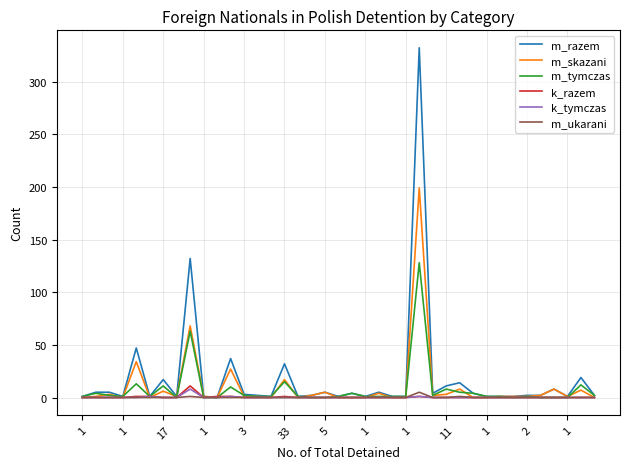

What is the maximum value shown in the chart?

332